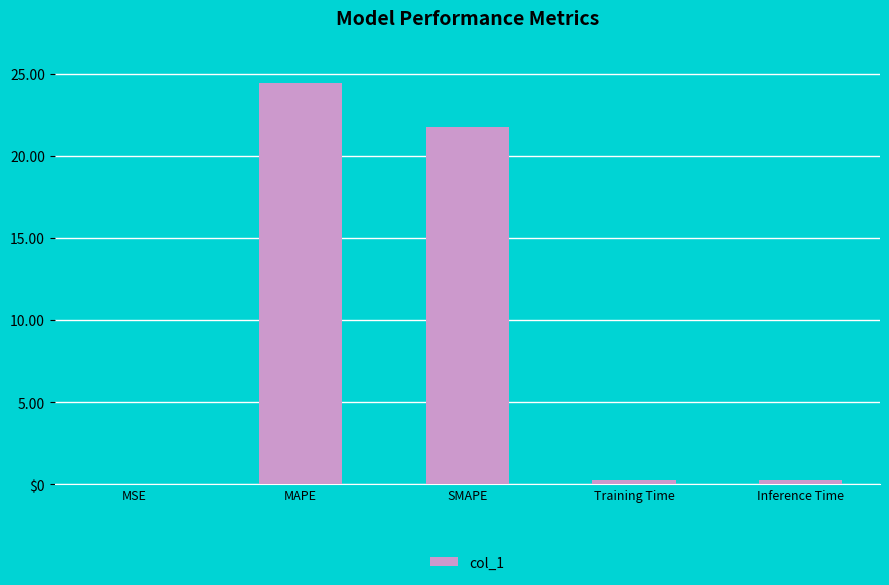

Rank the categories by value from highest to lowest.

MAPE, SMAPE, Inference Time, Training Time, MSE